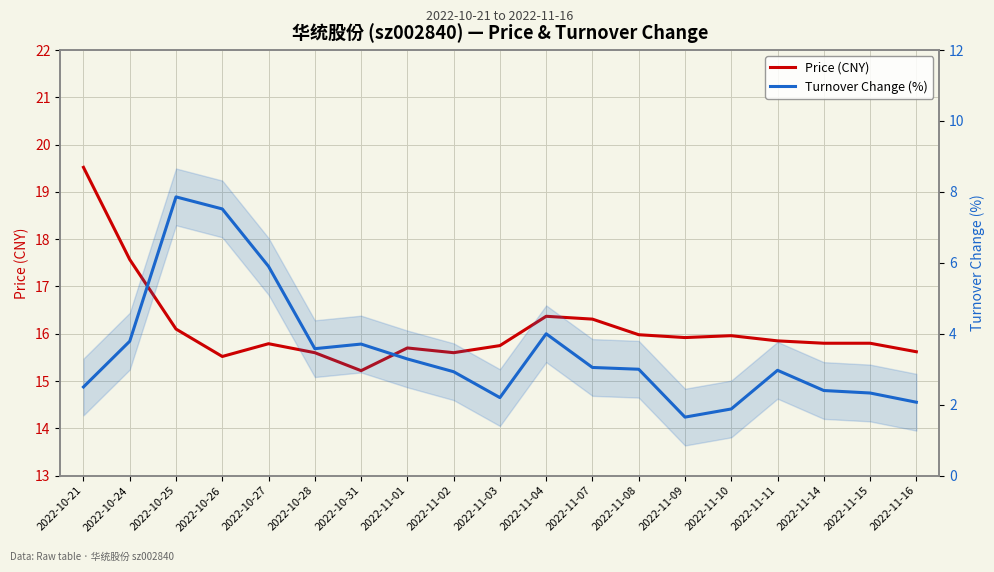

Between 2022-10-27 and 2022-11-04, which series saw the biggest shift?

Turnover Change (%)